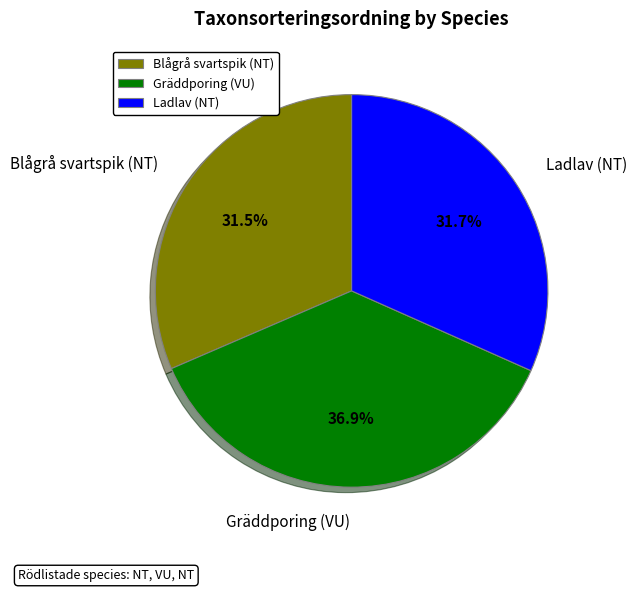

To the nearest percent, what portion does Gräddporing (VU) represent?

37%